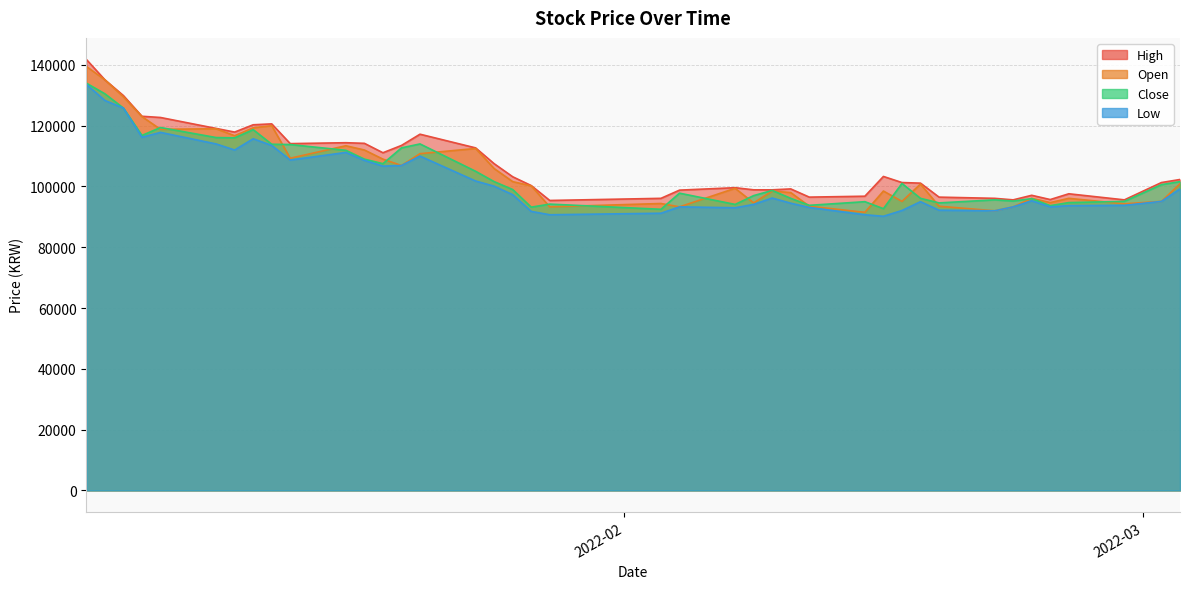

What is the lowest value of the Open series?

91500